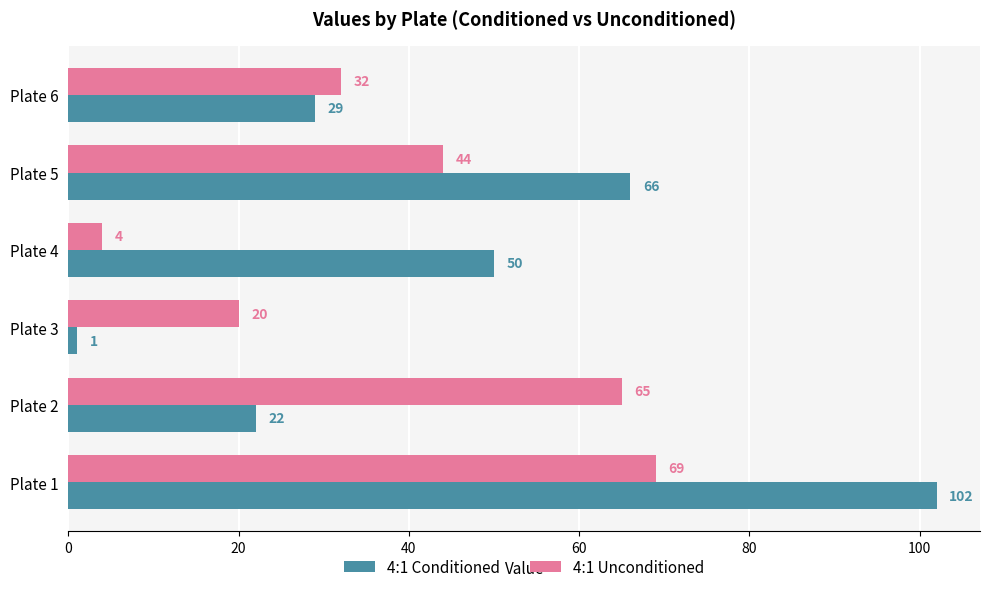

What is the difference between the maximum and minimum values in the 4:1 Conditioned series?

101